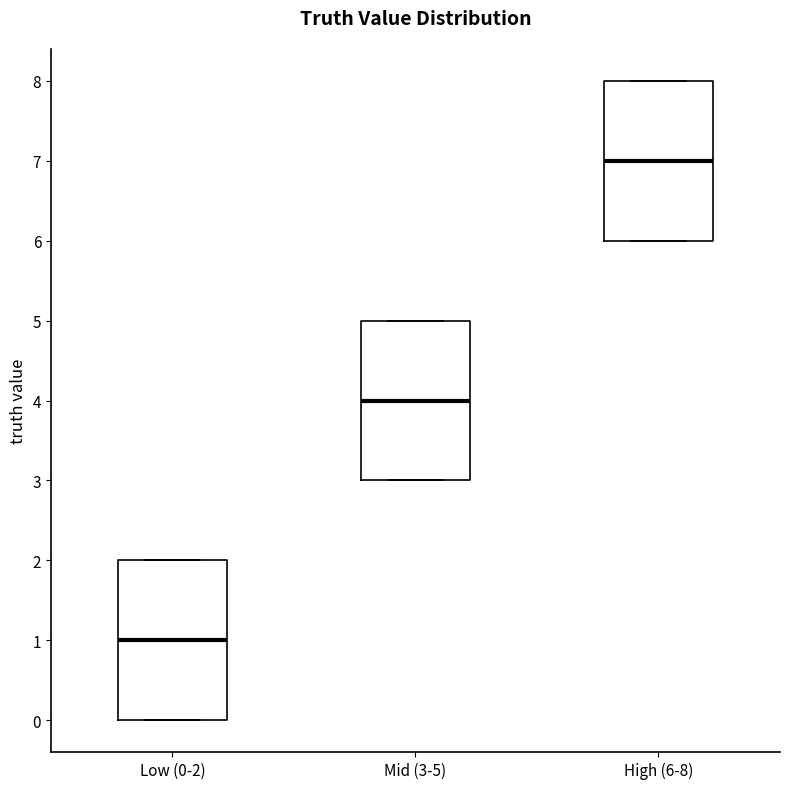

Where does the median line of the box for Mid (3-5) sit on the y-axis? The values are not printed on the chart, so give them approximately, as read against the axis.

4